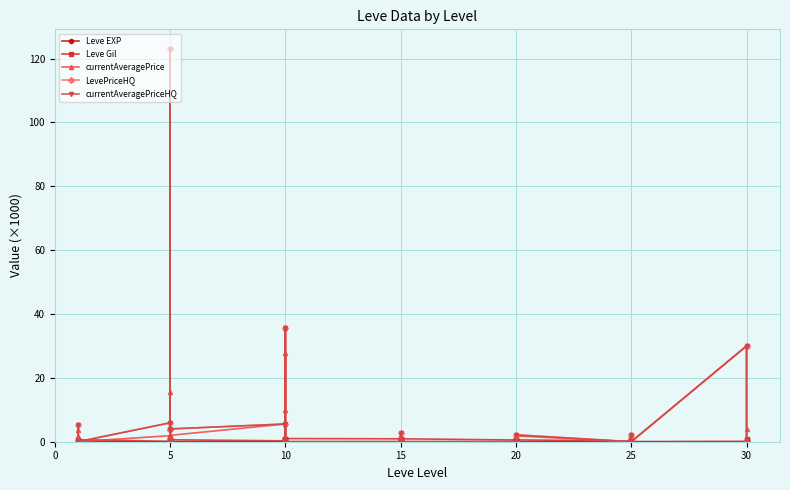

At how many categories does at least one series exceed 44?

1